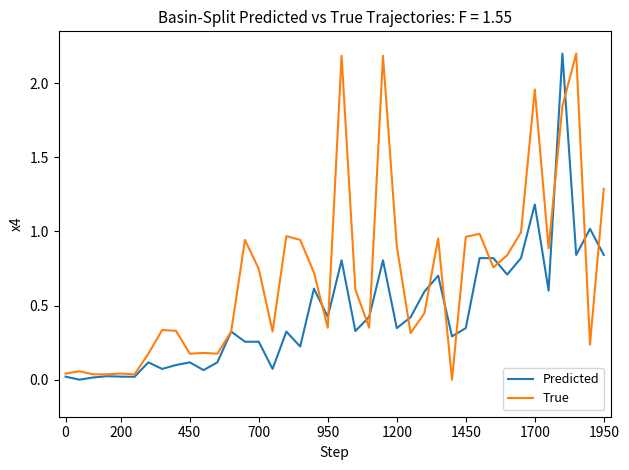

Which series has the largest total across all categories?

True